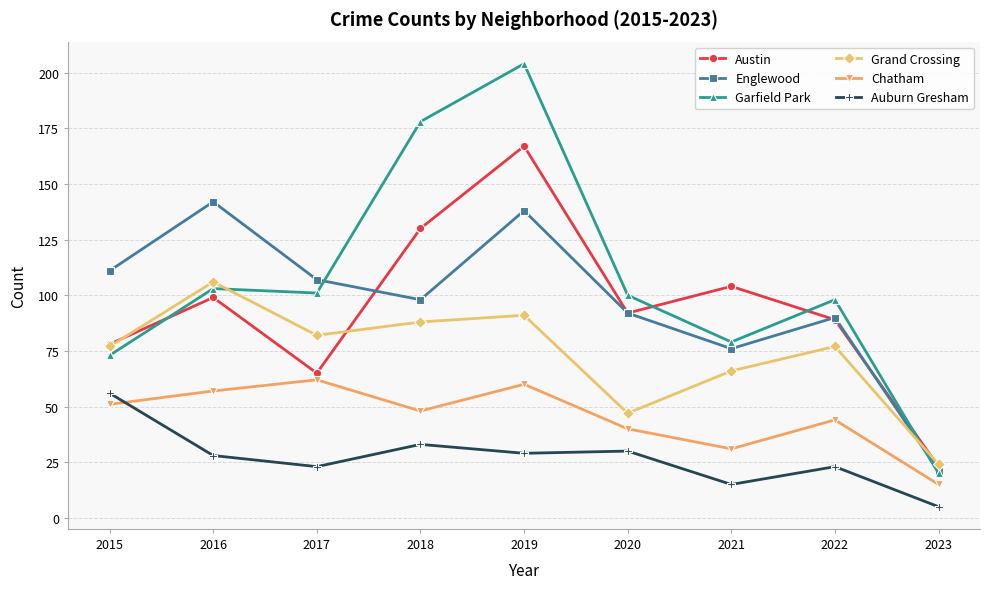

Is it true that Englewood equals 87 at 2019?

False